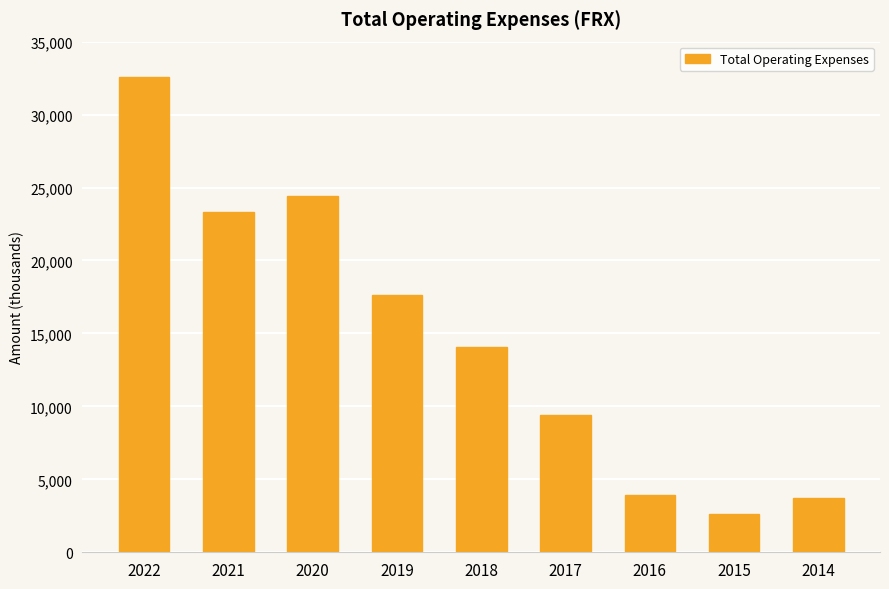

Which has a higher value, 2021 or 2019?

2021